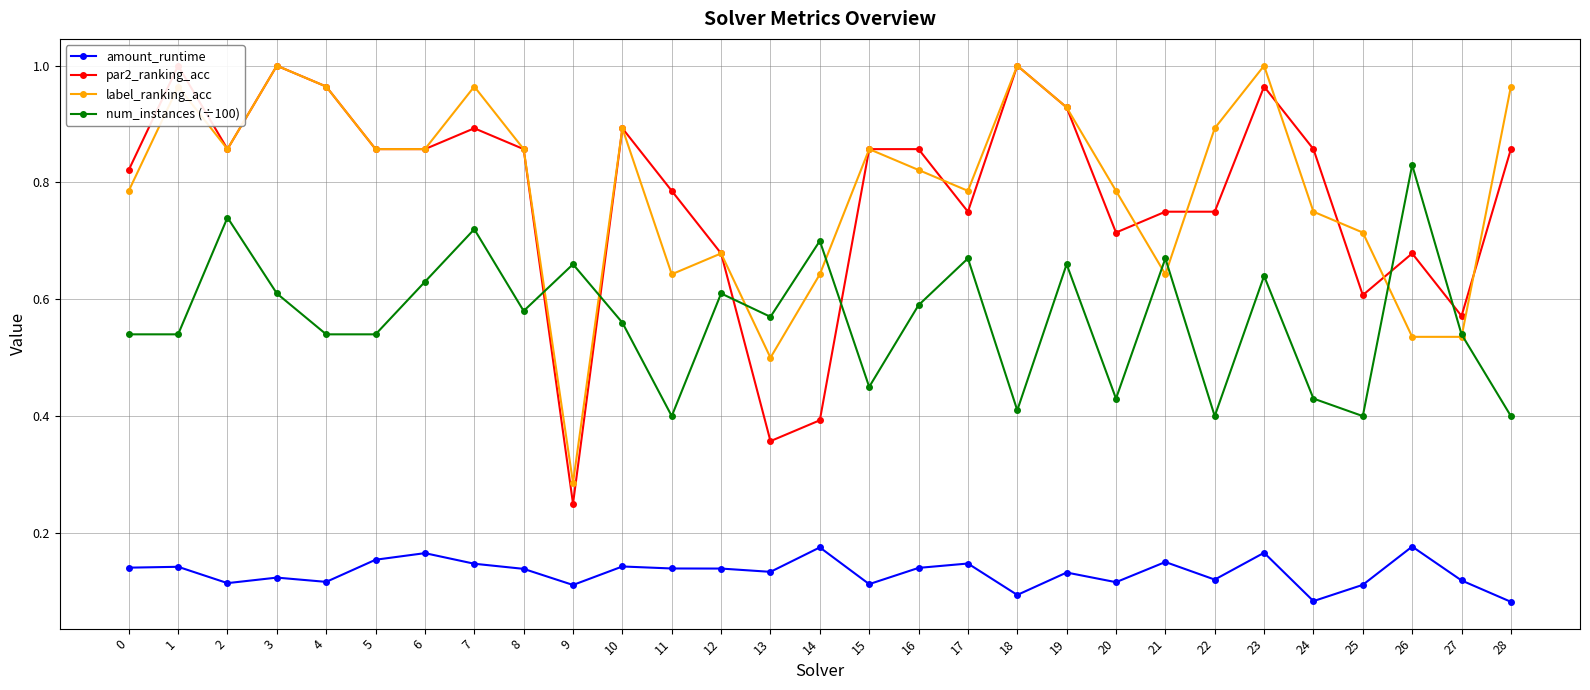

Reading right to left, list all the values displayed in this chart.

amount_runtime: 28=0.1	27=0.1	26=0.2	25=0.1	24=0.1	23=0.2	22=0.1	21=0.2	20=0.1	19=0.1	18=0.1	17=0.1	16=0.1	15=0.1	14=0.2	13=0.1	12=0.1	11=0.1	10=0.1	9=0.1	8=0.1	7=0.1	6=0.2	5=0.2	4=0.1	3=0.1	2=0.1	1=0.1	0=0.1
par2_ranking_acc: 28=0.9	27=0.6	26=0.7	25=0.6	24=0.9	23=1.0	22=0.8	21=0.8	20=0.7	19=0.9	18=1.0	17=0.8	16=0.9	15=0.9	14=0.4	13=0.4	12=0.7	11=0.8	10=0.9	9=0.2	8=0.9	7=0.9	6=0.9	5=0.9	4=1.0	3=1.0	2=0.9	1=1.0	0=0.8
label_ranking_acc: 28=1.0	27=0.5	26=0.5	25=0.7	24=0.8	23=1.0	22=0.9	21=0.6	20=0.8	19=0.9	18=1.0	17=0.8	16=0.8	15=0.9	14=0.6	13=0.5	12=0.7	11=0.6	10=0.9	9=0.3	8=0.9	7=1.0	6=0.9	5=0.9	4=1.0	3=1.0	2=0.9	1=1.0	0=0.8
num_instances (÷100): 28=0.4	27=0.5	26=0.8	25=0.4	24=0.4	23=0.6	22=0.4	21=0.7	20=0.4	19=0.7	18=0.4	17=0.7	16=0.6	15=0.5	14=0.7	13=0.6	12=0.6	11=0.4	10=0.6	9=0.7	8=0.6	7=0.7	6=0.6	5=0.5	4=0.5	3=0.6	2=0.7	1=0.5	0=0.5